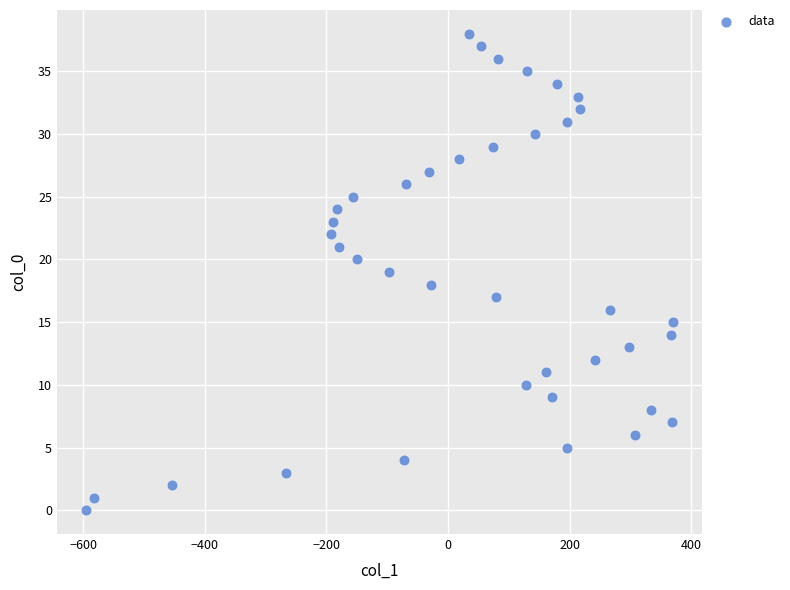

What is the range of Y values (max minus min)?

38